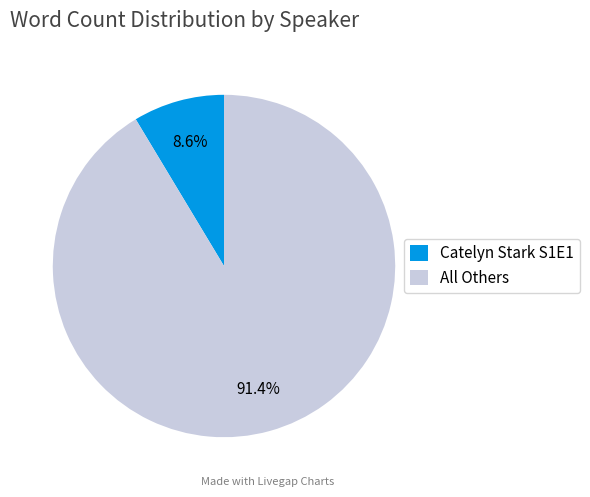

Is there a majority slice in this chart?

Yes